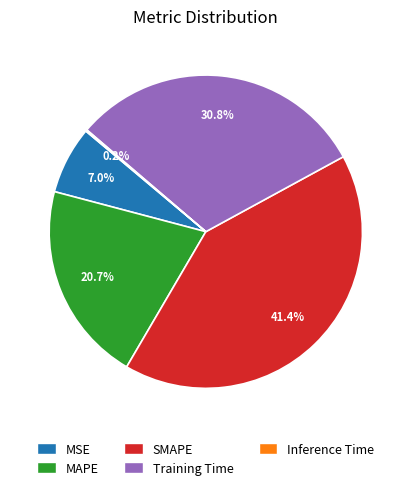

Is there a majority slice in this chart?

No